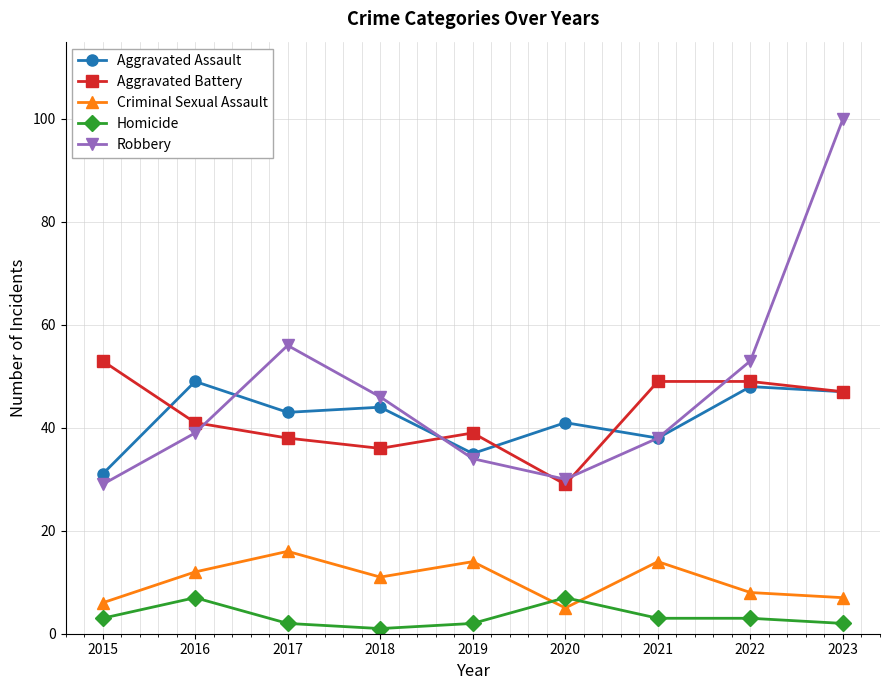

At which category does Criminal Sexual Assault reach its first local peak?

2017